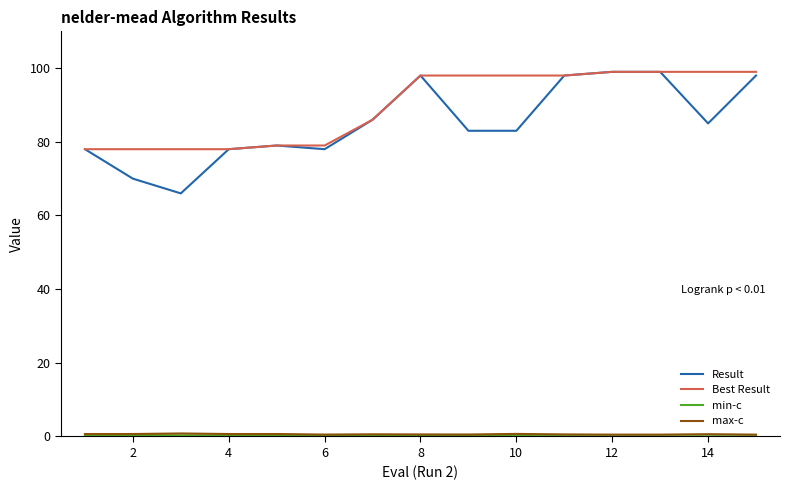

Which series has the largest range (max minus min)?

Result